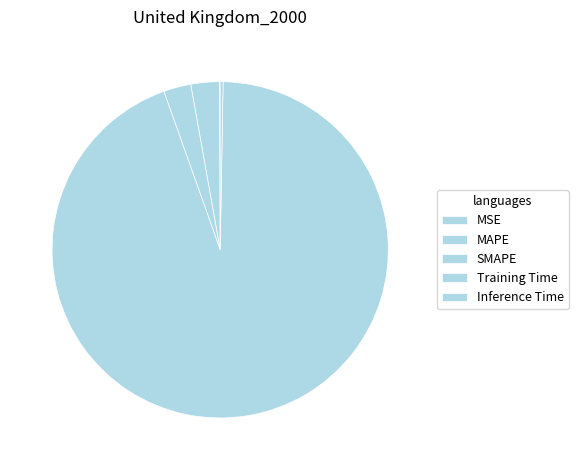

What is the majority slice?

Training Time